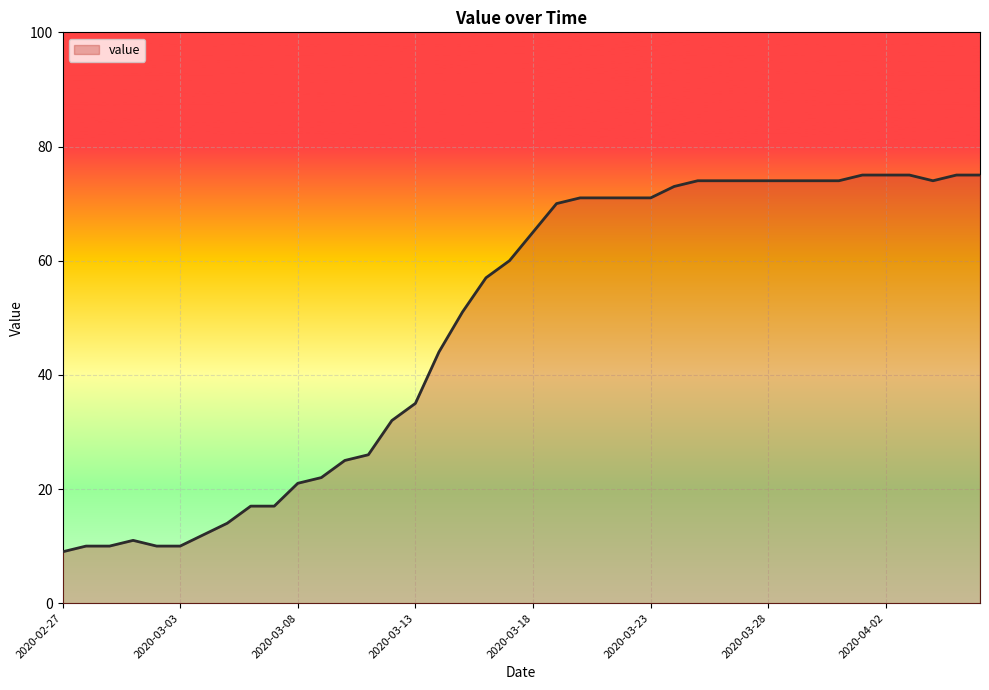

What is the greatest value displayed?

75